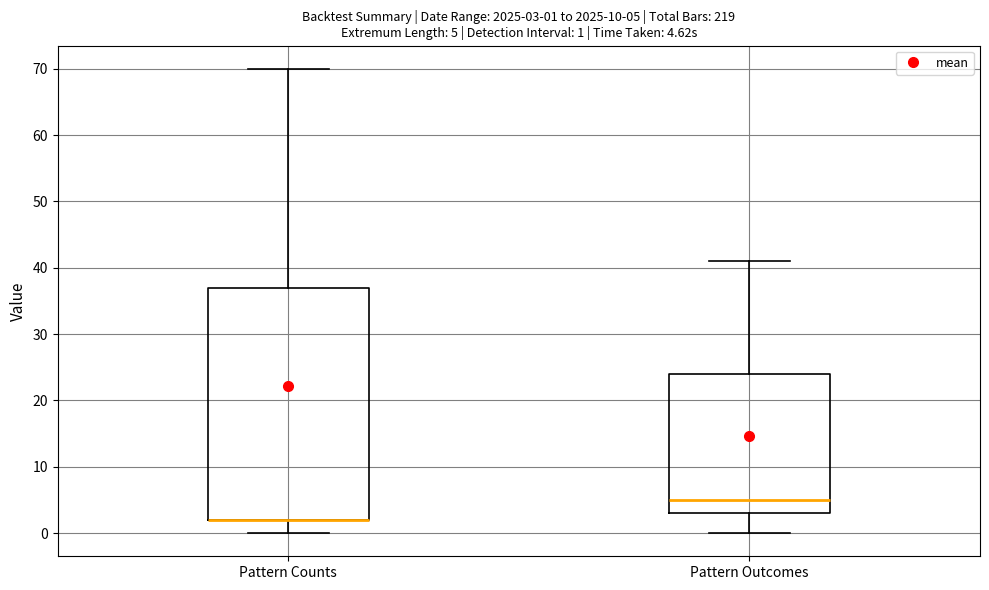

Which box is the tallest, from its lower edge to its upper edge?

Pattern Counts